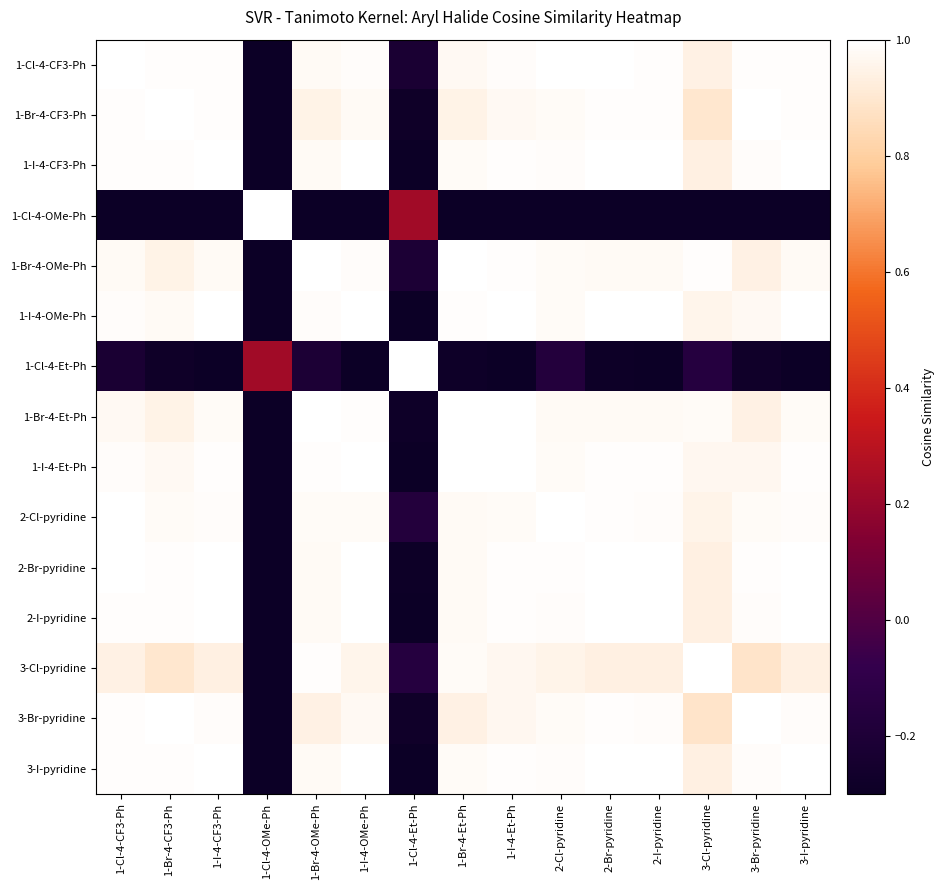

What is the difference between the highest and lowest values at 3-Cl-pyridine?

1.9